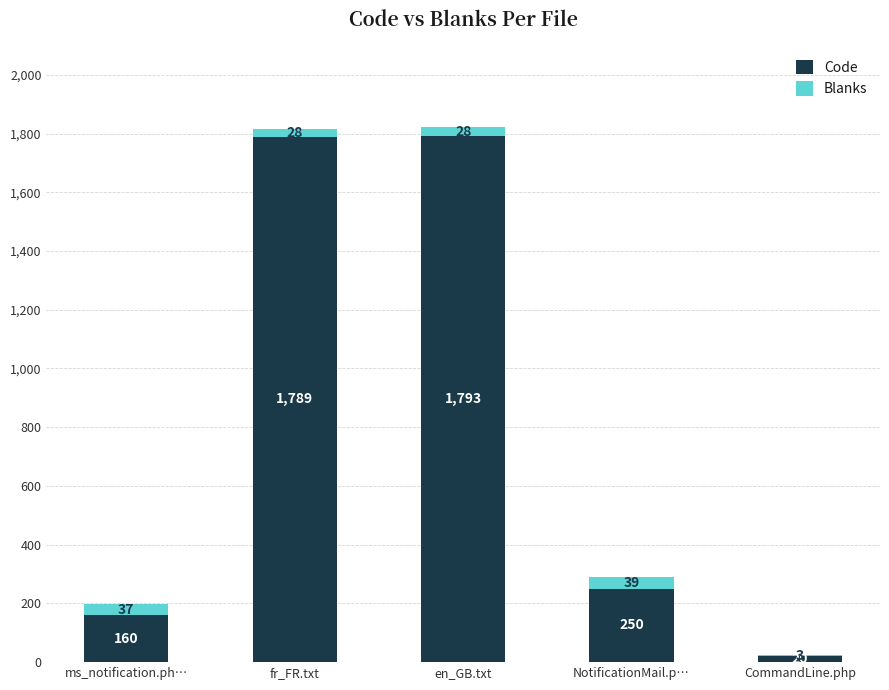

Are the bars horizontal?

No